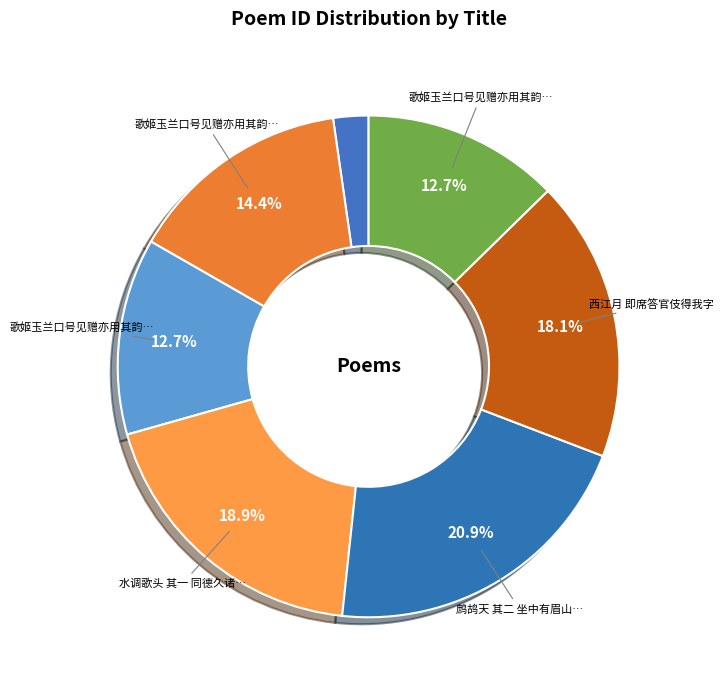

How many segments does this pie chart have?

7